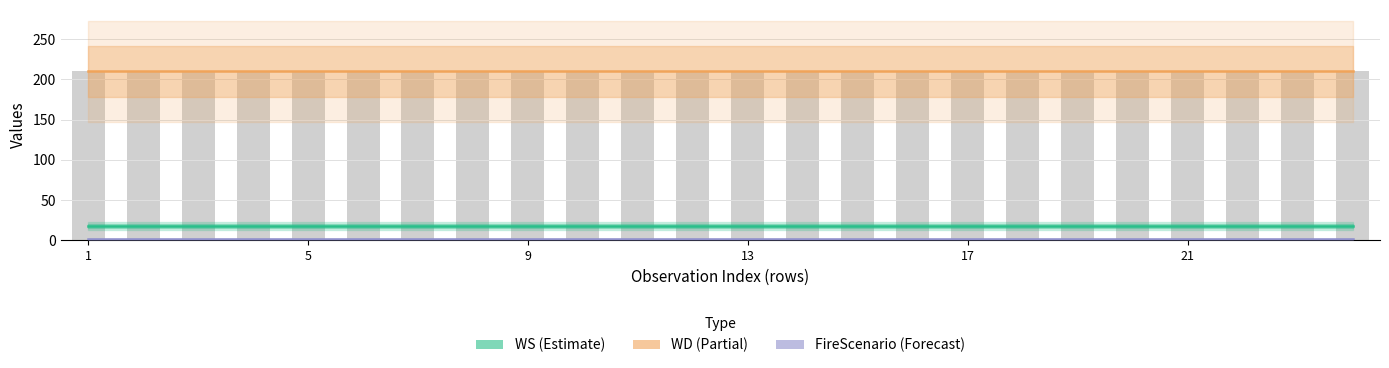

At which label does WD (area) reach its minimum?

1